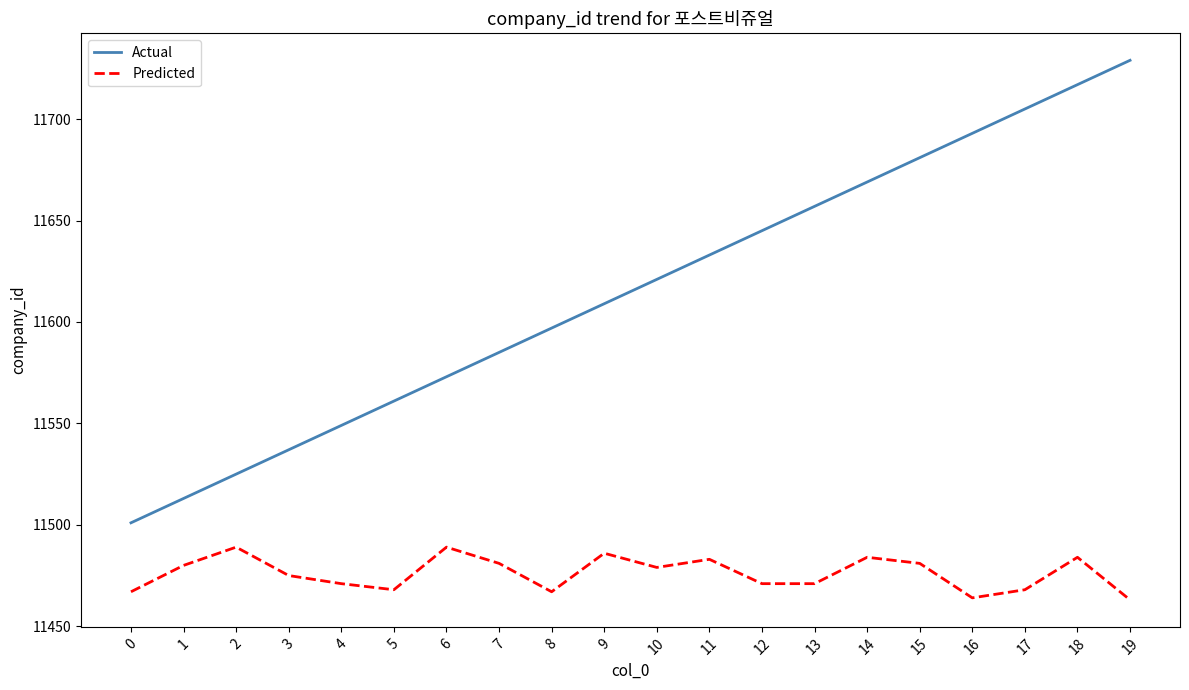

Rank the series by their average value, from highest to lowest.

Actual, Predicted